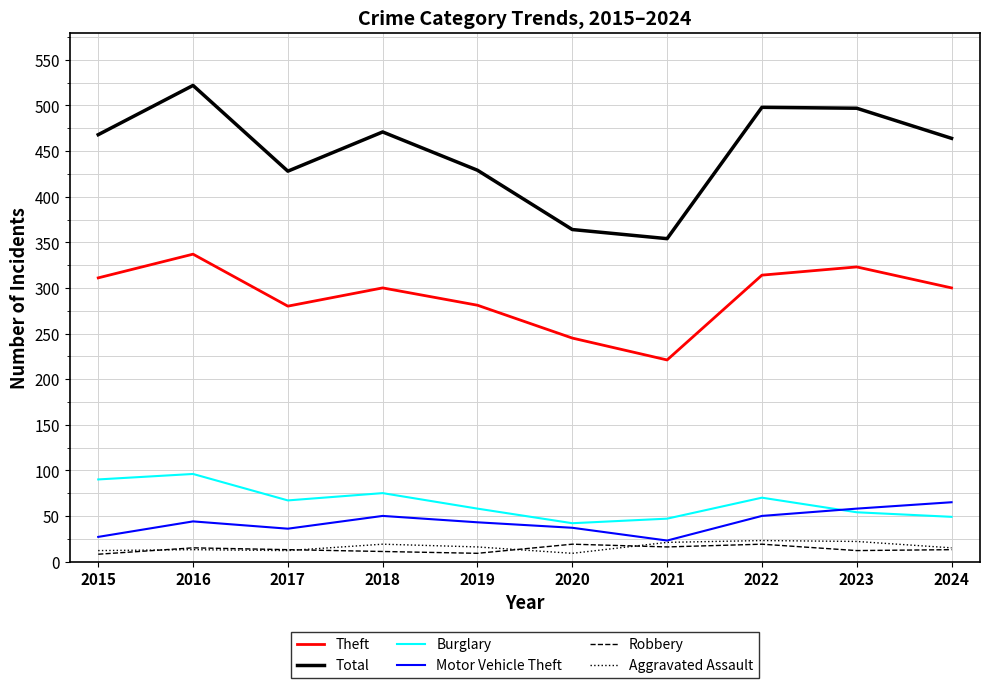

The Aggravated Assault series shows 21 at 2021. True or false?

True